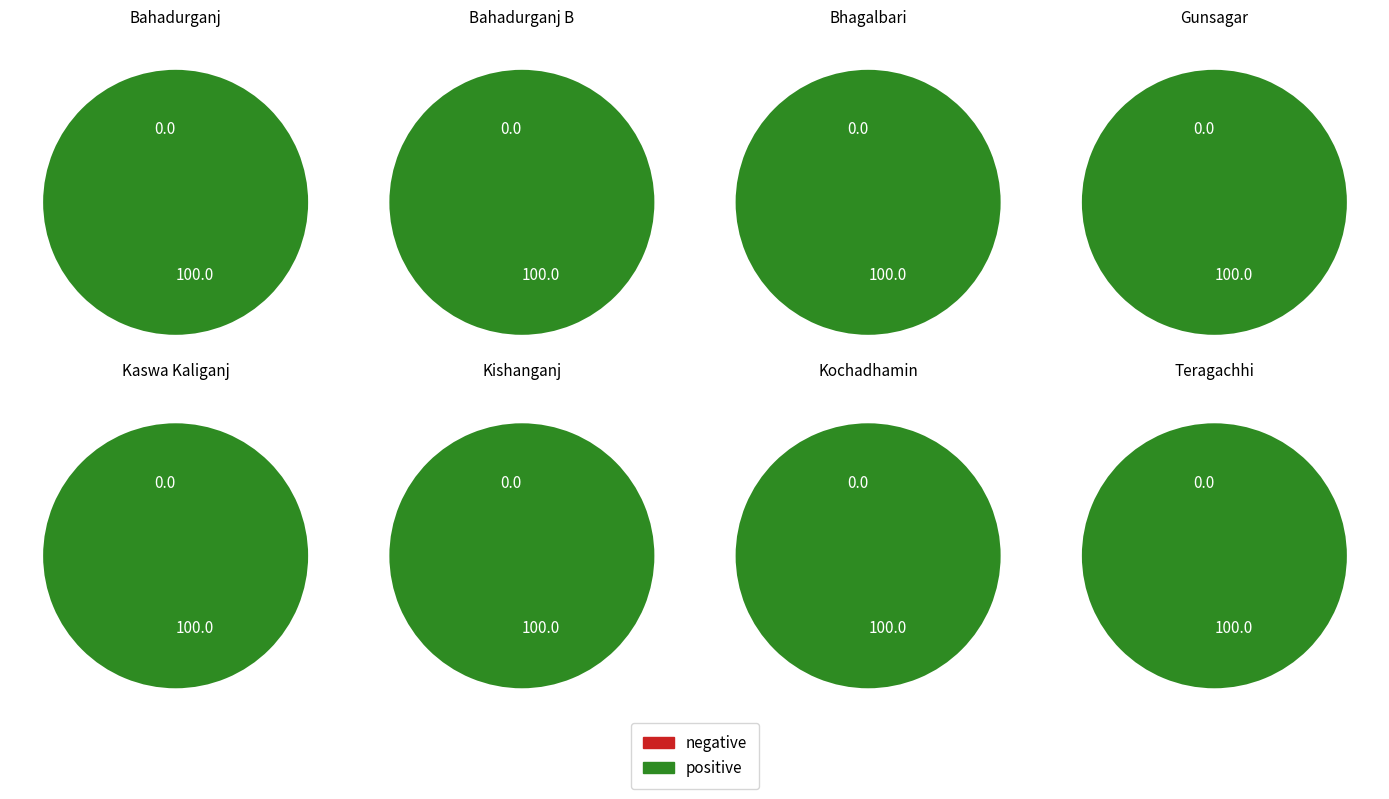

Is it true that Bahadurganj is 3% of the pie?

False